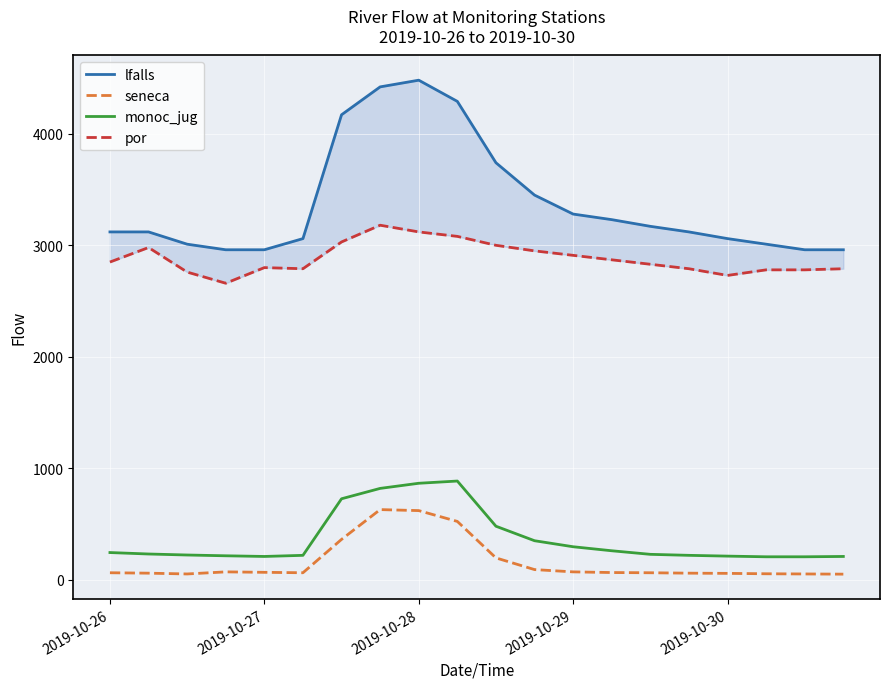

How many data points in por are less than 2850?

10